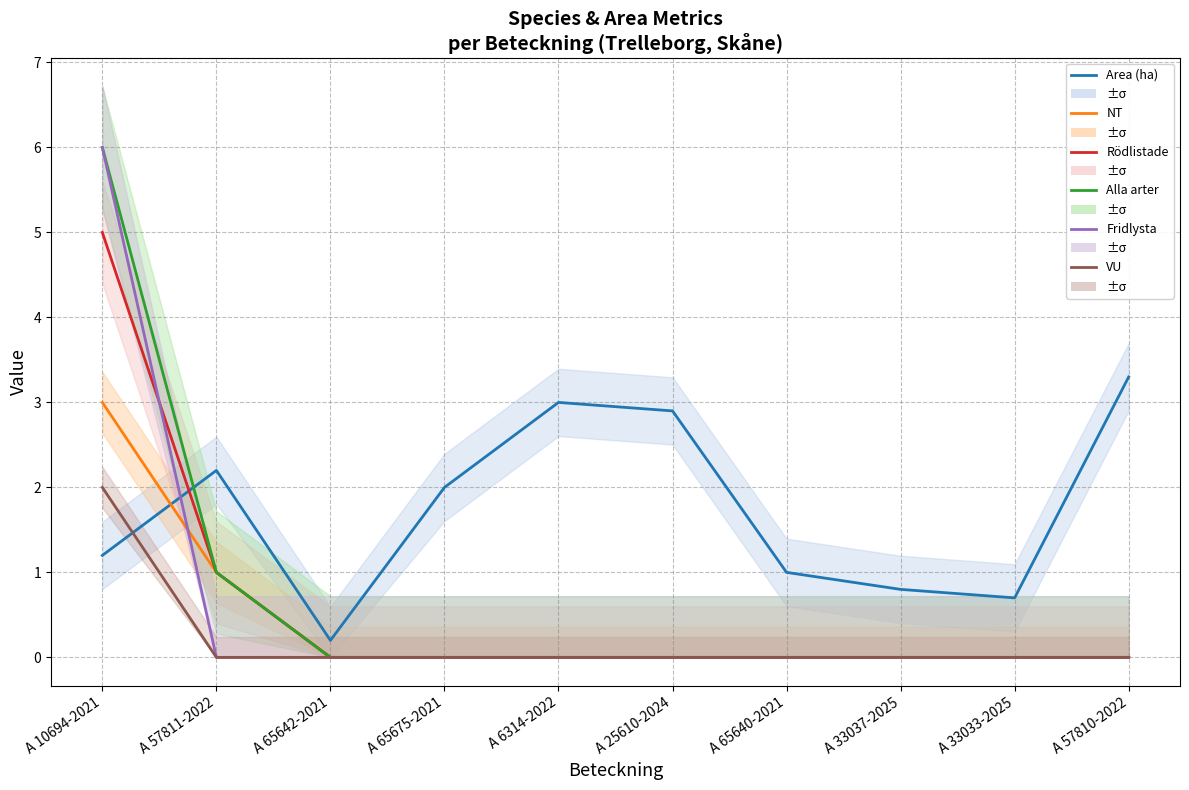

Is it true that Area (ha) equals 0.0 at A 65642-2021?

False